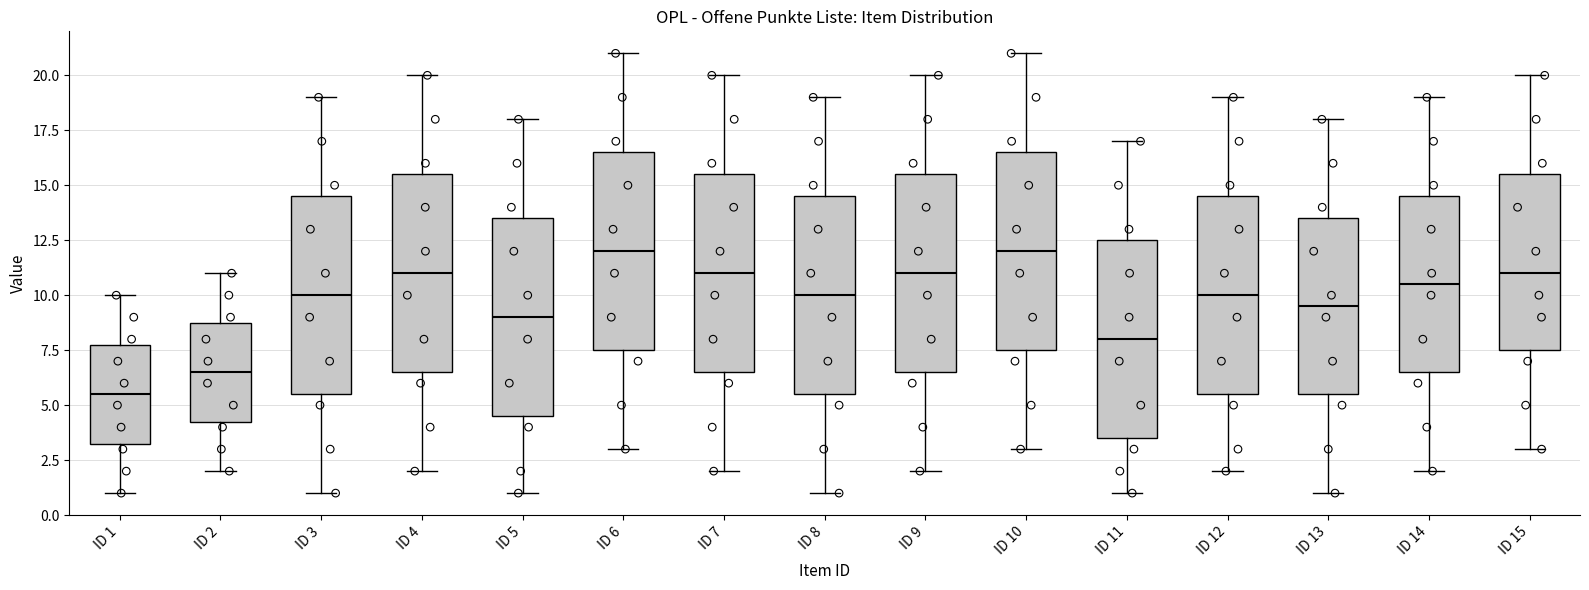

Reading left to right, transcribe this box plot: for each box, give where its median line is, the range the box spans, and where its two whiskers end, as read against the y-axis. The values are not printed on the chart, so give them approximately, as read against the axis.

ID 1: median 5.5, box 3.5 to 8.0, whiskers 1.0 to 10.0
ID 2: median 6.5, box 4.5 to 9.0, whiskers 2.0 to 11.0
ID 3: median 10.0, box 5.5 to 14.5, whiskers 1.0 to 19.0
ID 4: median 11.0, box 6.5 to 15.5, whiskers 2.0 to 20.0
ID 5: median 9.0, box 4.5 to 13.5, whiskers 1.0 to 18.0
ID 6: median 12.0, box 7.5 to 16.5, whiskers 3.0 to 21.0
ID 7: median 11.0, box 6.5 to 15.5, whiskers 2.0 to 20.0
ID 8: median 10.0, box 5.5 to 14.5, whiskers 1.0 to 19.0
ID 9: median 11.0, box 6.5 to 15.5, whiskers 2.0 to 20.0
ID 10: median 12.0, box 7.5 to 16.5, whiskers 3.0 to 21.0
ID 11: median 8.0, box 3.5 to 12.5, whiskers 1.0 to 17.0
ID 12: median 10.0, box 5.5 to 14.5, whiskers 2.0 to 19.0
ID 13: median 9.5, box 5.5 to 13.5, whiskers 1.0 to 18.0
ID 14: median 10.5, box 6.5 to 14.5, whiskers 2.0 to 19.0
ID 15: median 11.0, box 7.5 to 15.5, whiskers 3.0 to 20.0